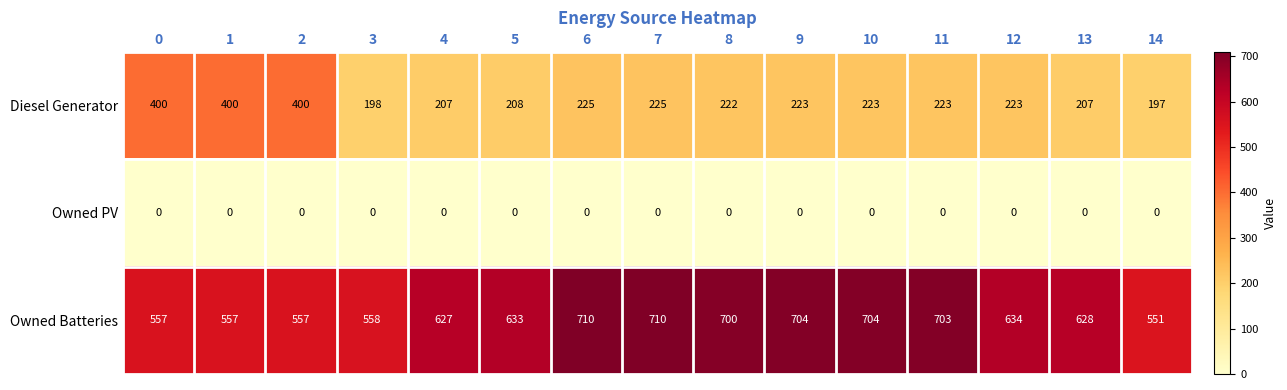

What is the total value across all series at 13?

835